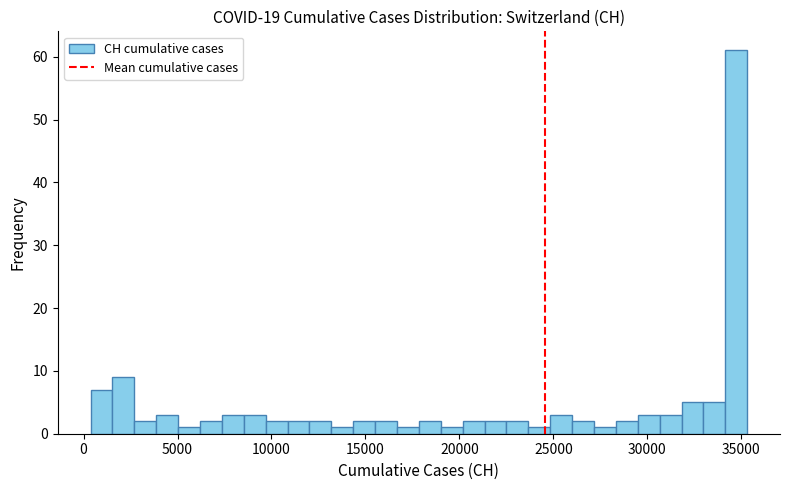

Around what value on the x-axis is the tallest bar? Give the approximate position of its centre, as read against the axis.

34500